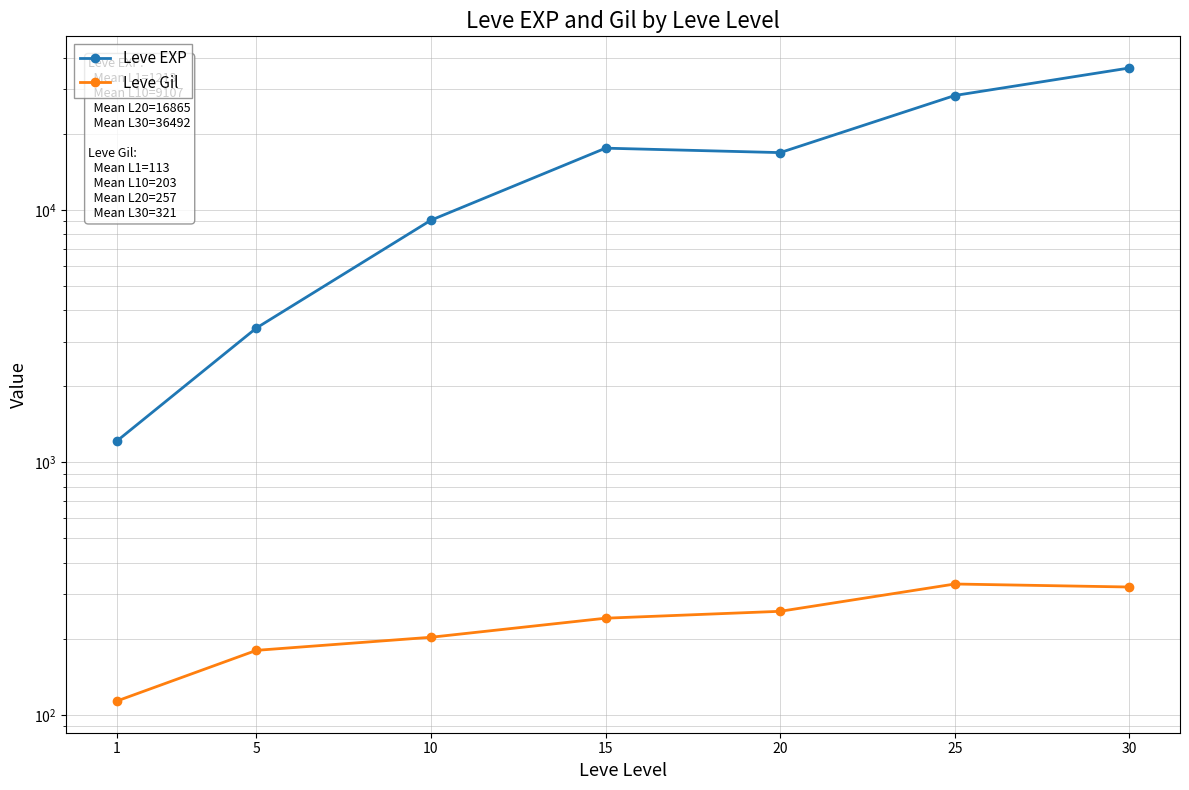

What is the difference between the Leve Gil values at 1 and 5?

66.7